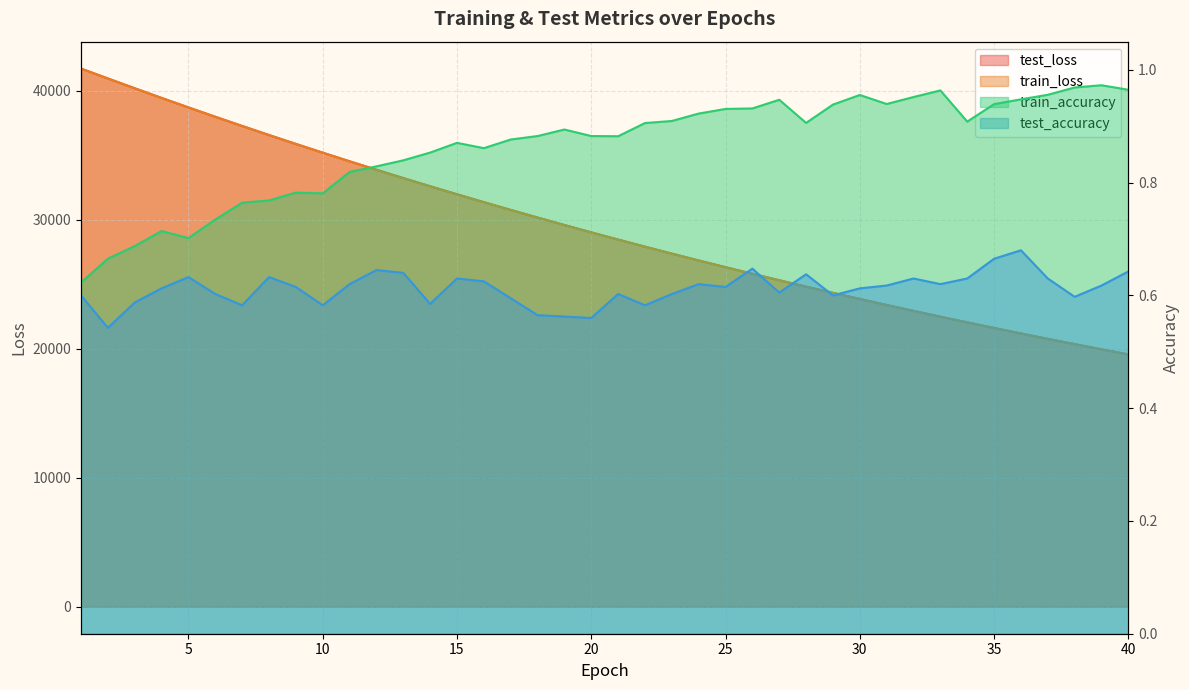

How many test_accuracy values are between 0 and 1?

40